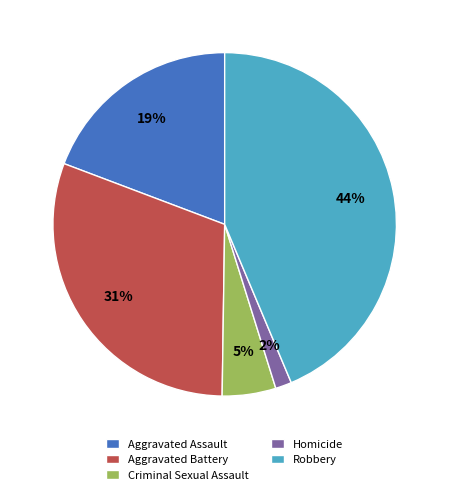

How many slices are in this pie chart?

5